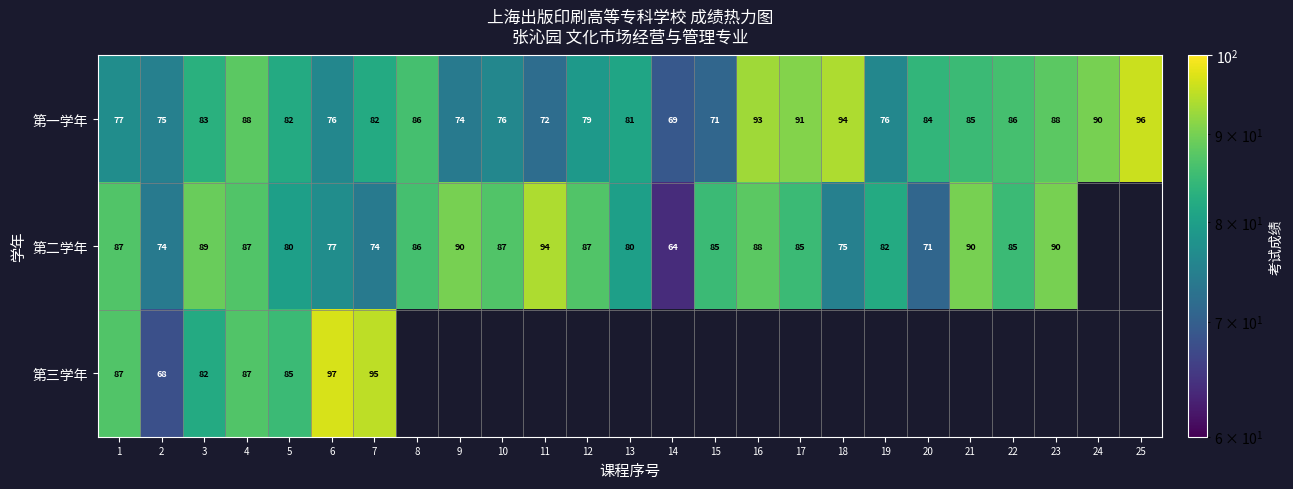

Count the number of categories in the chart.

25